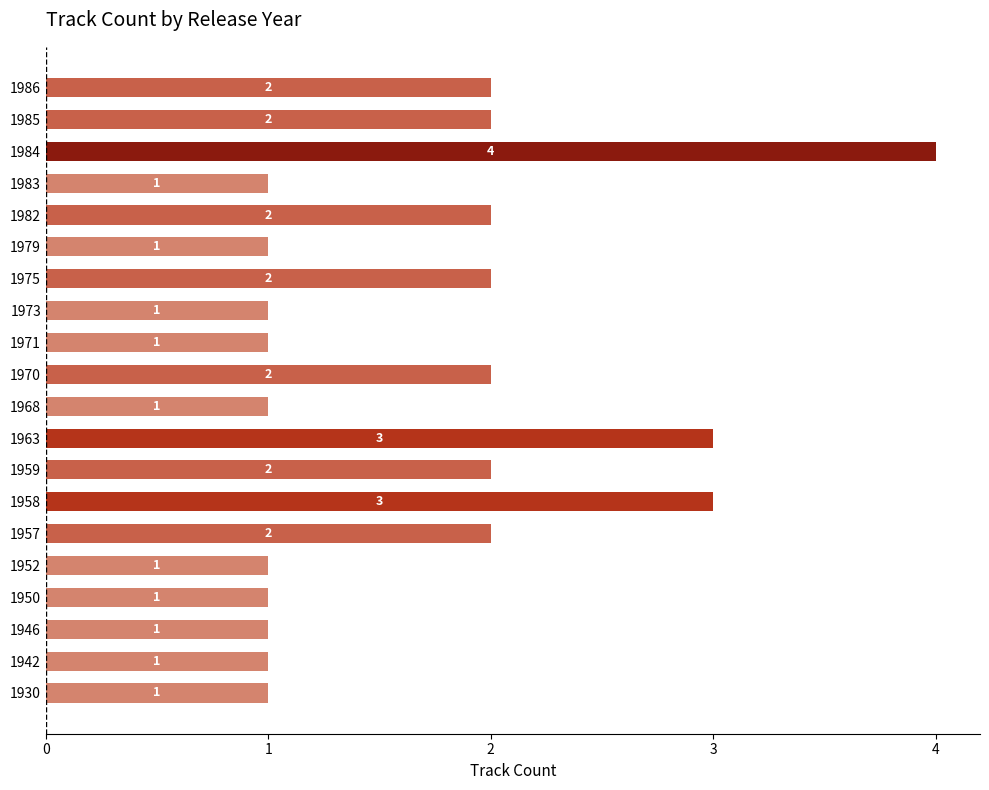

Between 1957 and 1950, which is larger?

1957